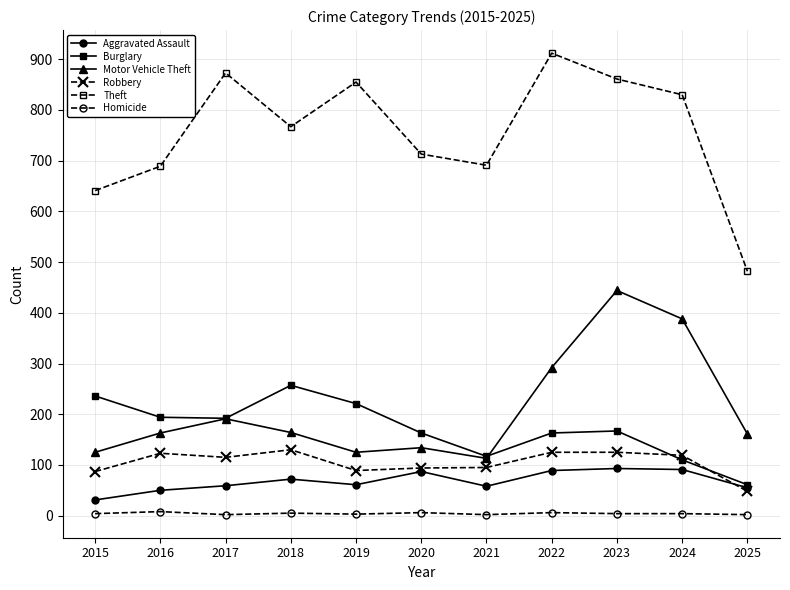

True or false: Theft has more than 2 interior local peaks.

True